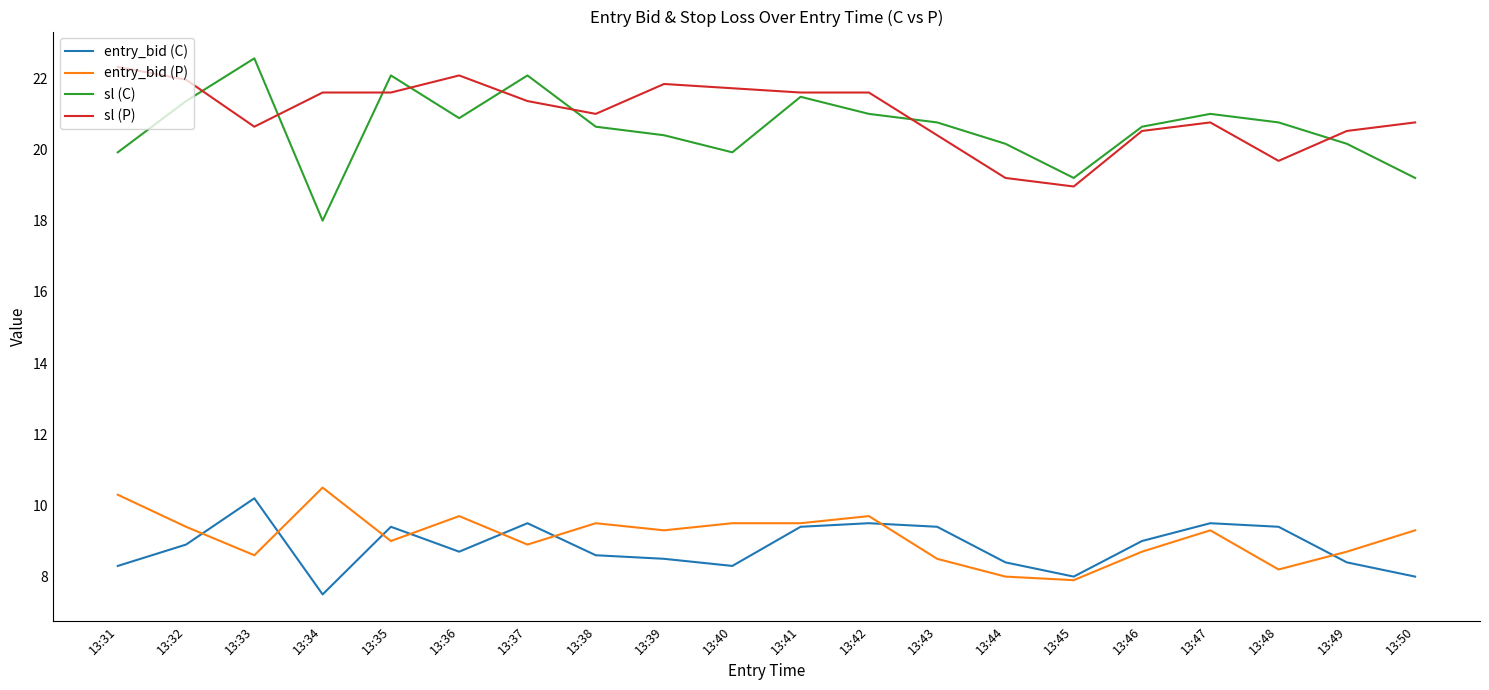

At how many categories does at least one series exceed 17?

20